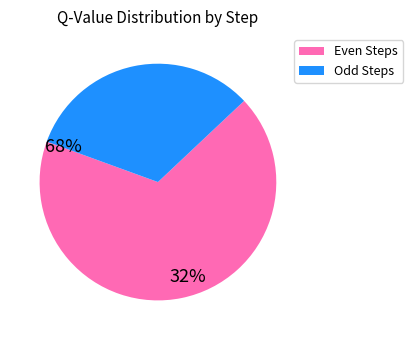

Count the number of slices in the pie.

2